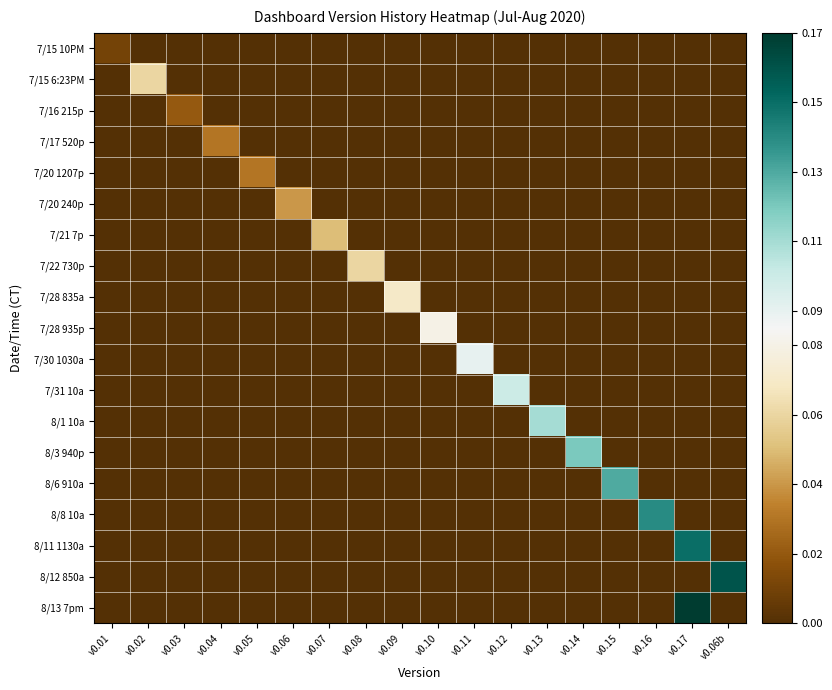

At which category is the sum across all series the highest?

v0.17